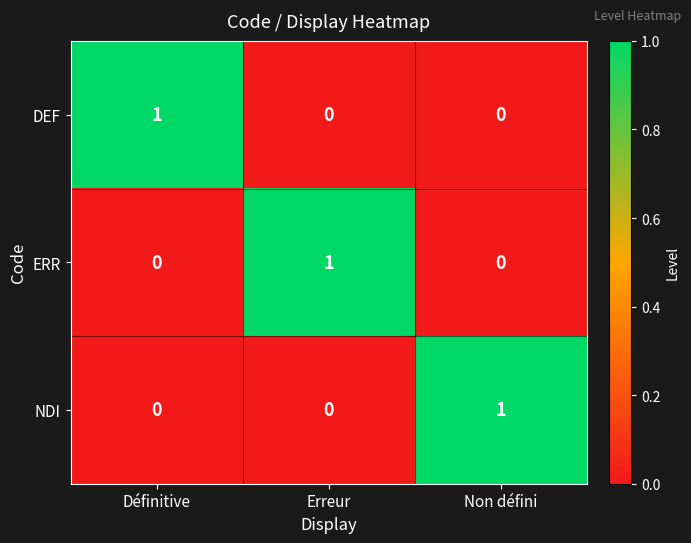

Reading left to right, list all the values displayed in this chart.

DEF: 1	0	0
ERR: 0	1	0
NDI: 0	0	1